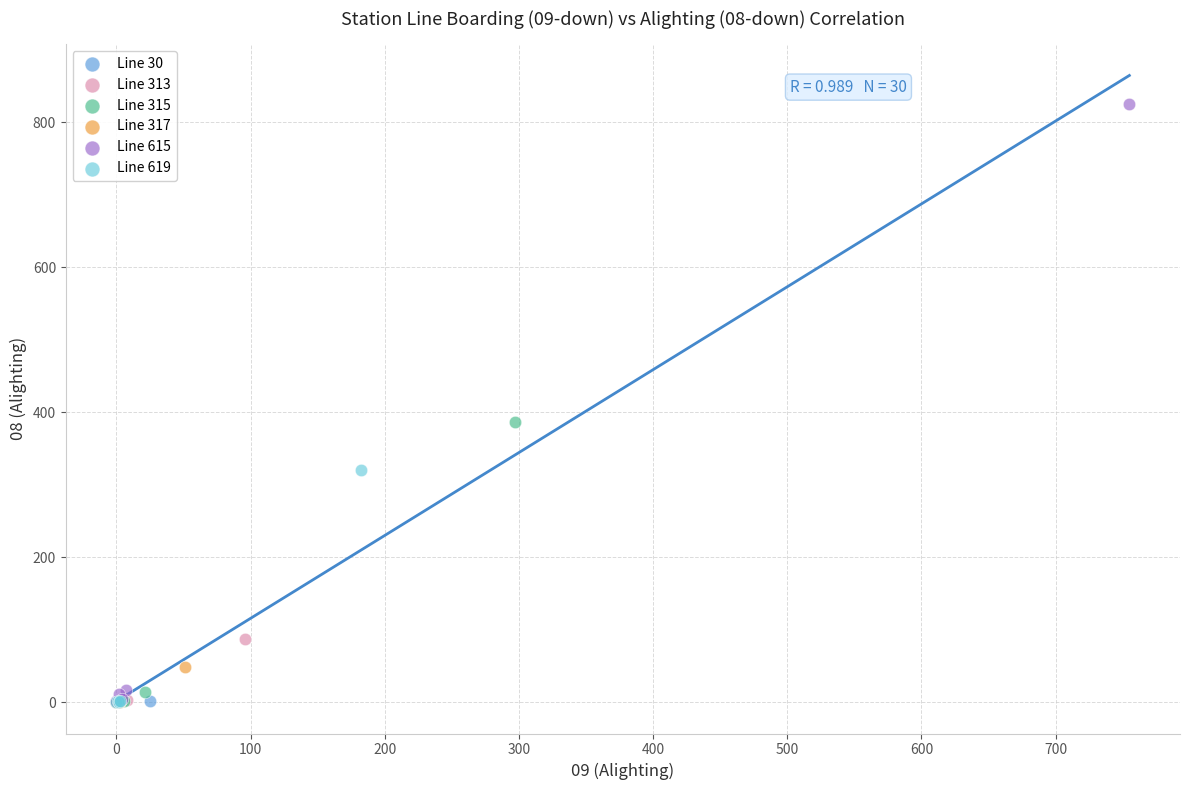

Which series contains the highest Y value?

Line 615